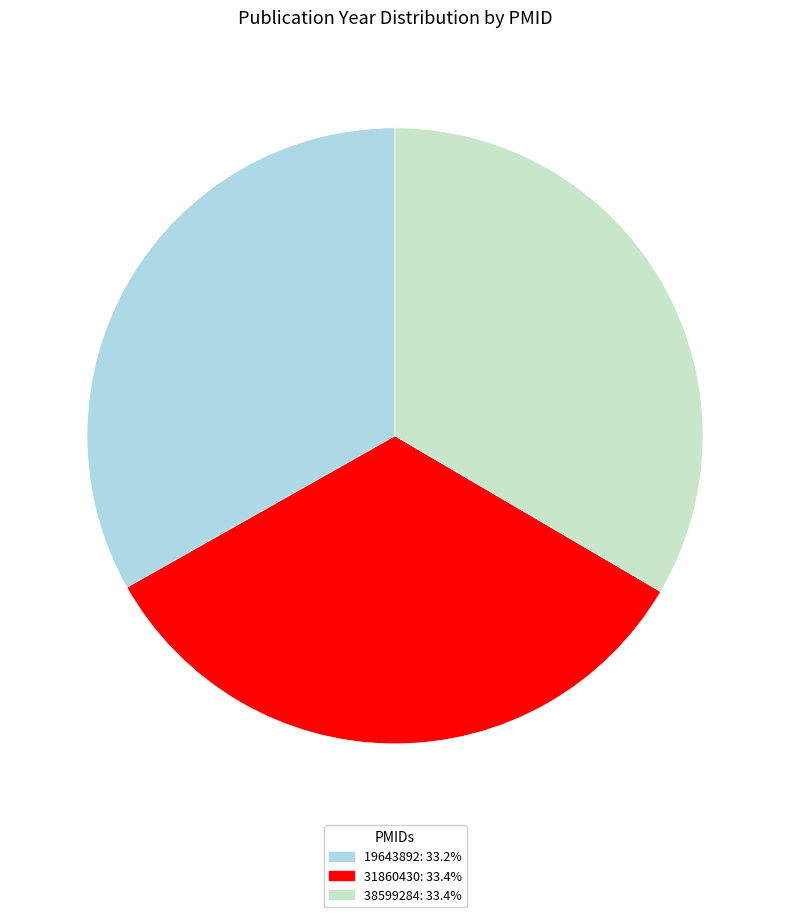

Combined, do 31860430 and 38599284 account for over 50%?

Yes